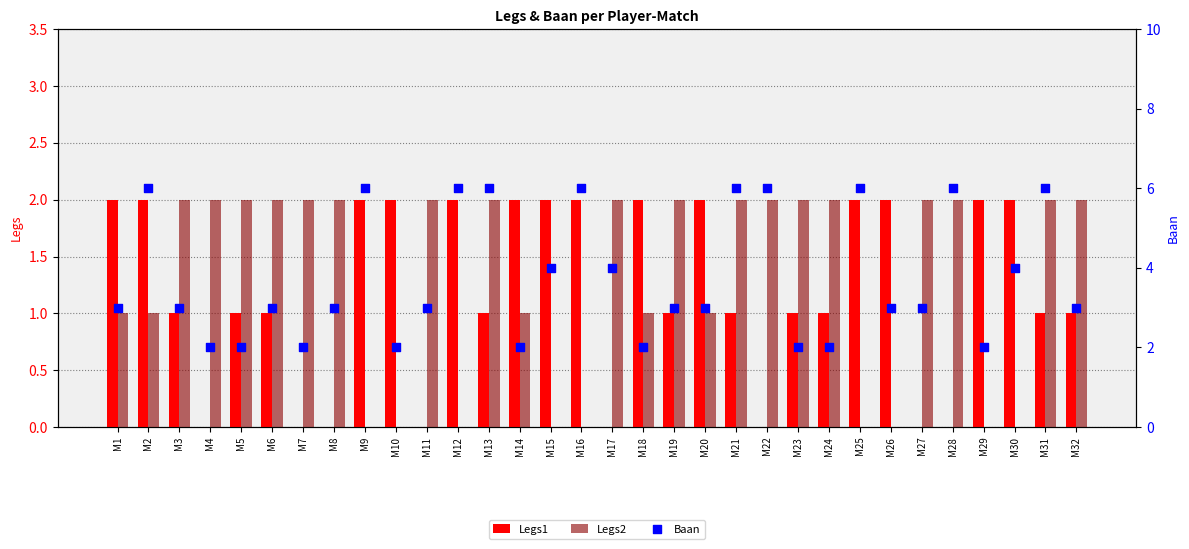

What are all the series names shown in the legend?

Legs1, Legs2, Baan